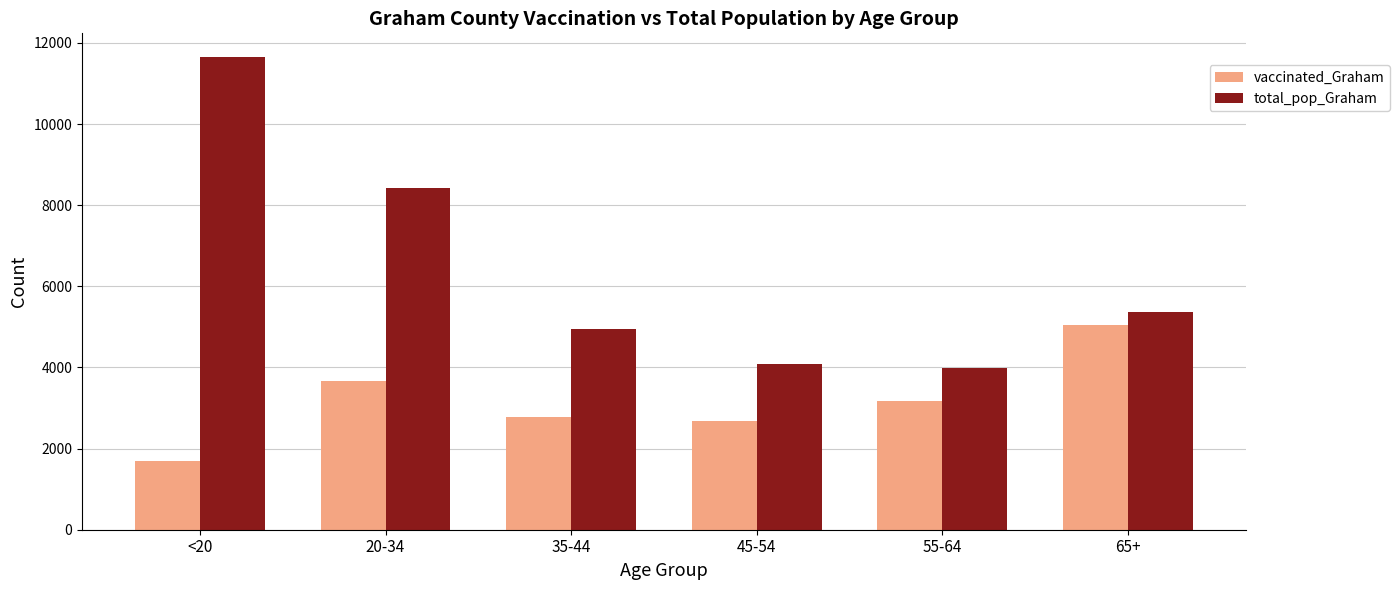

How many groups of bars are there?

6